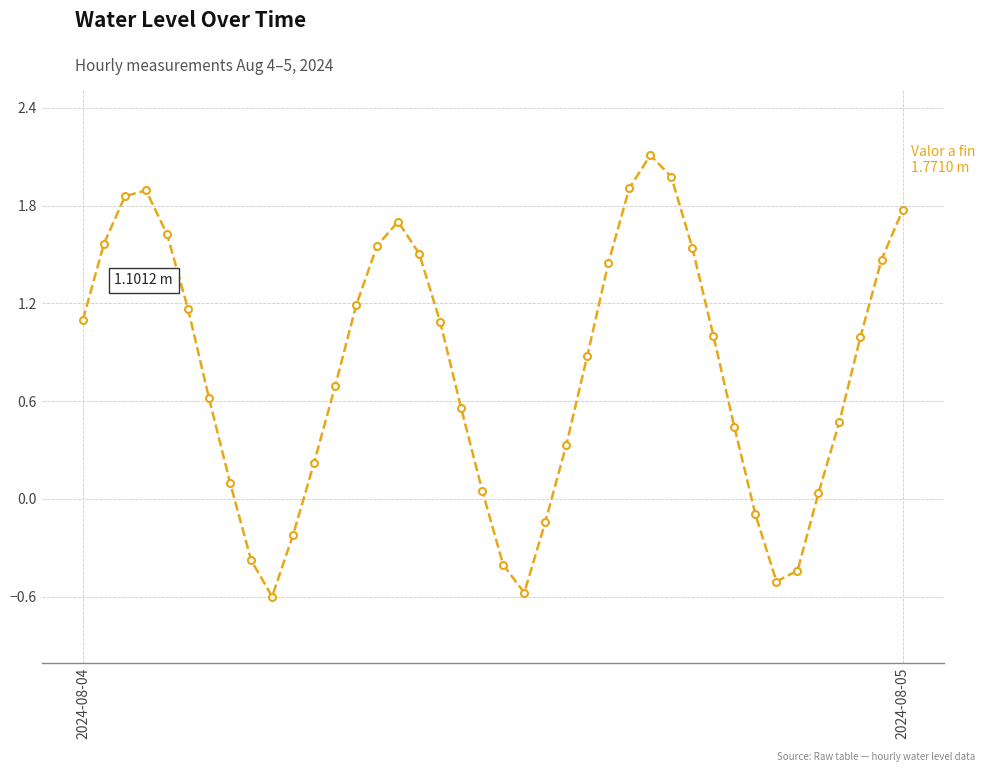

How many interior local valleys (lower than both neighbors) does the data have?

3